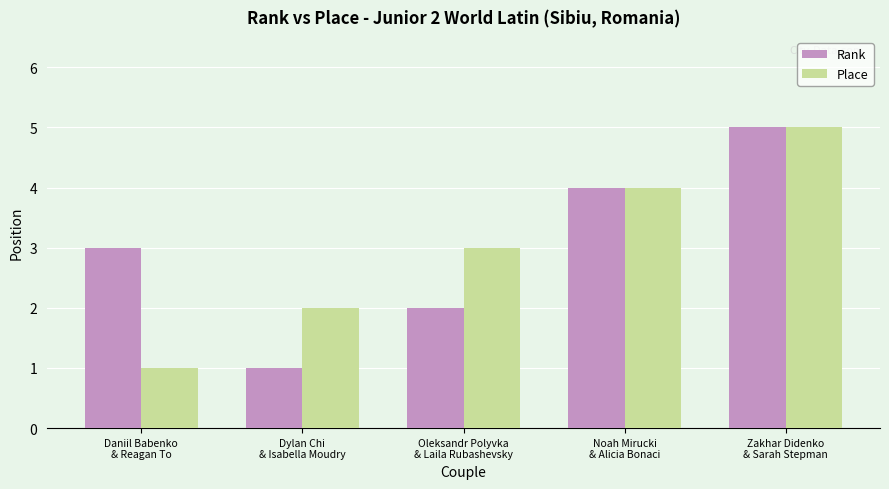

What is the average value of the Rank series?

3